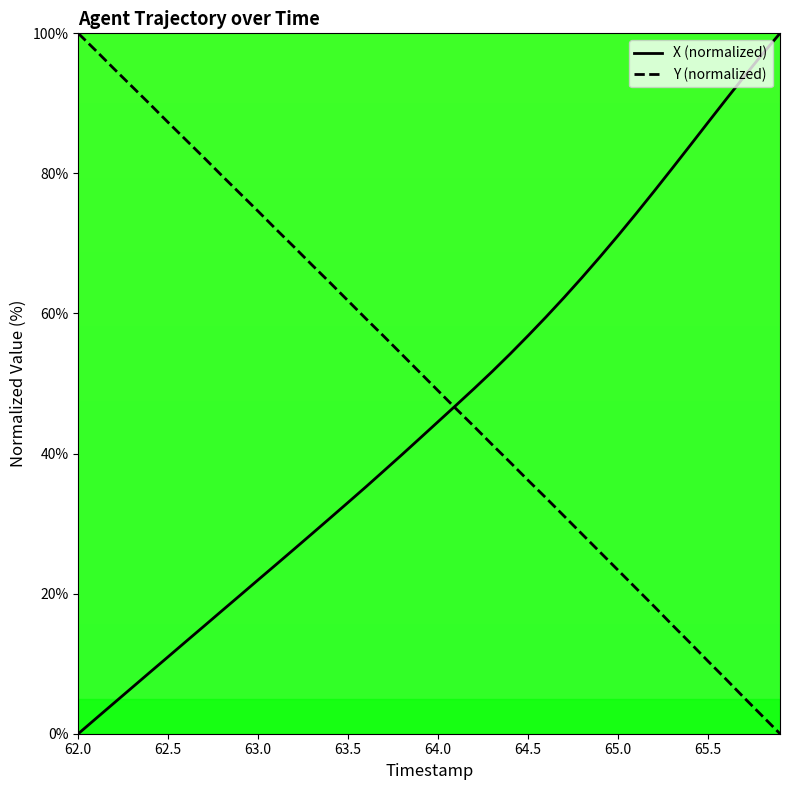

List the series in order of their overall mean, highest first.

Y (normalized), X (normalized)